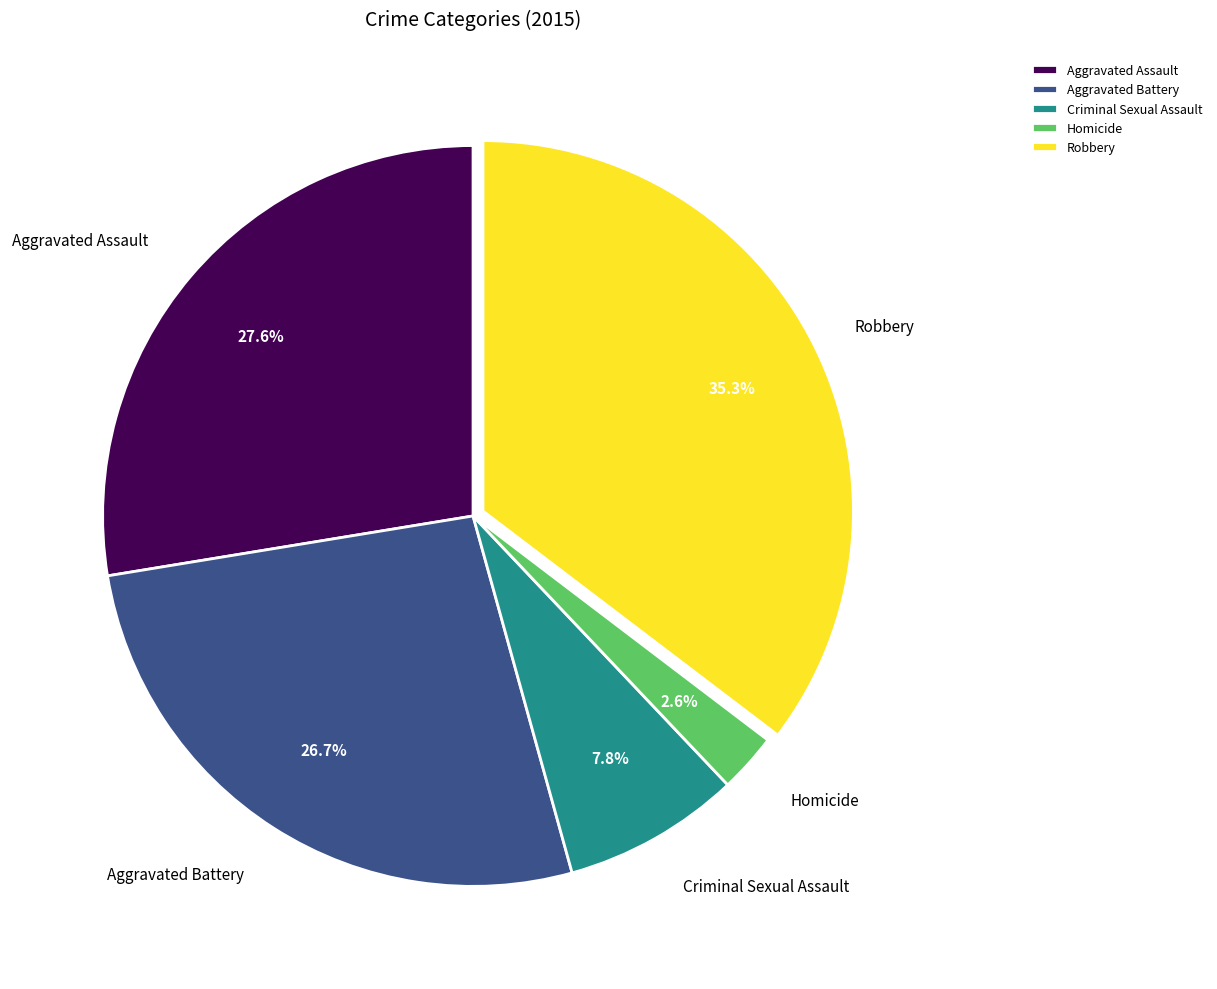

Rank the categories by value from highest to lowest.

Robbery, Aggravated Assault, Aggravated Battery, Criminal Sexual Assault, Homicide